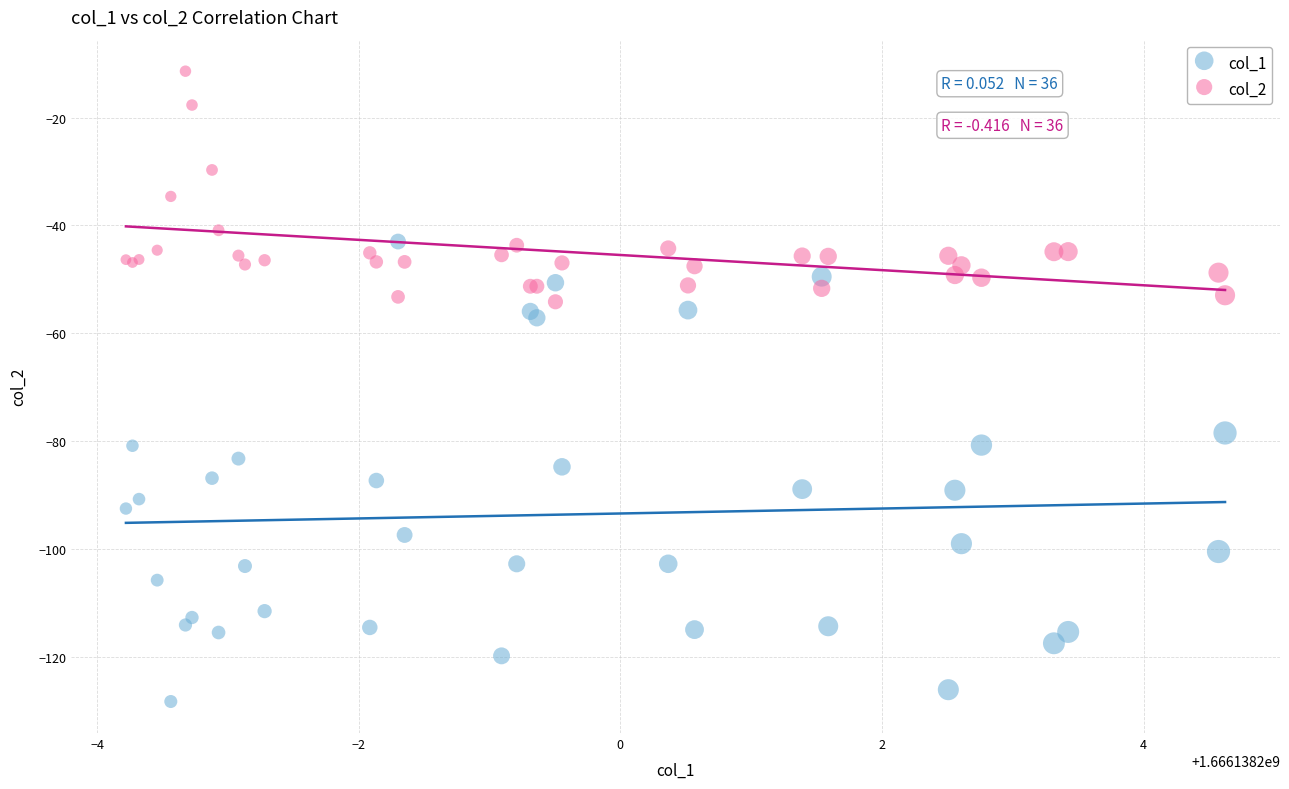

Across all series, what Y value is closest to -69?

-78.5